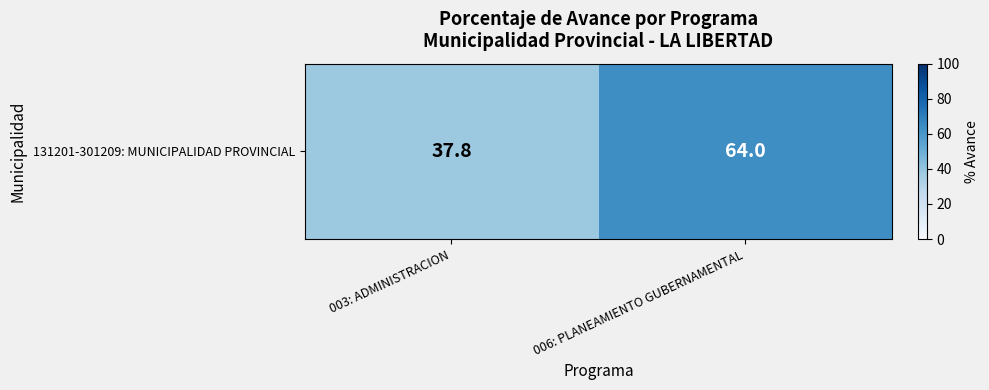

Approximately how many times larger is the value at 006: PLANEAMIENTO GUBERNAMENTAL compared to 003: ADMINISTRACION?

1.7